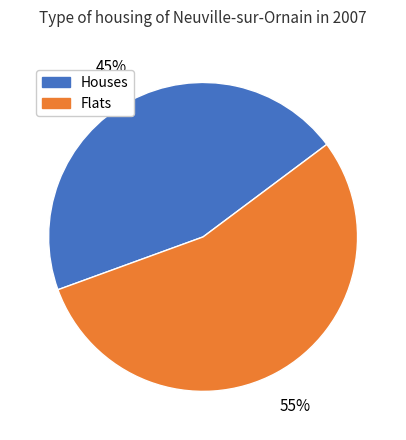

Which category has the smallest portion of the pie?

Houses